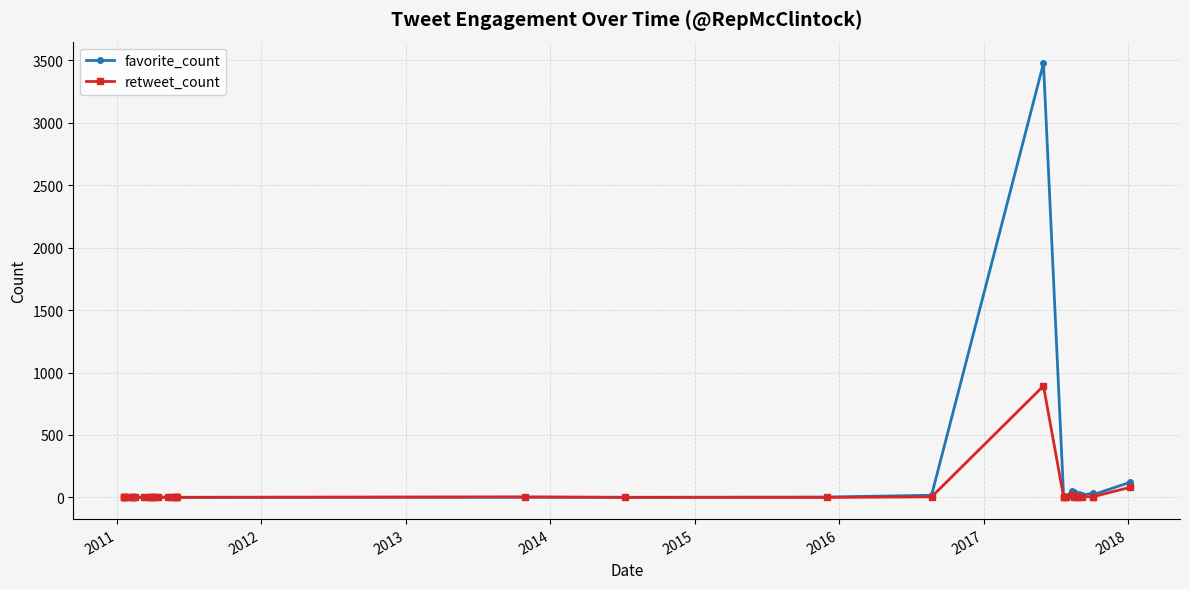

What is the difference between the maximum and second lowest values in the retweet_count series?

893